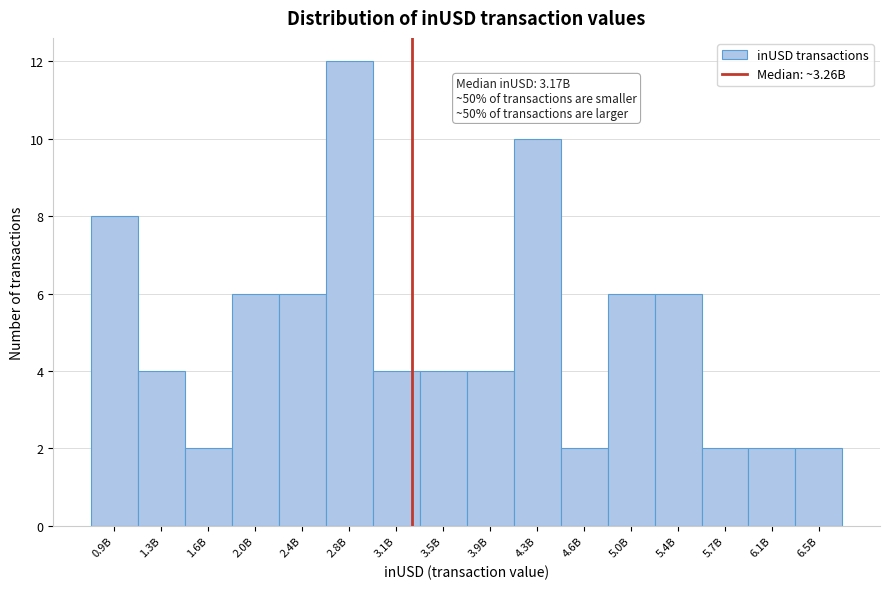

Reading left to right, list all the values displayed in this chart.

0.9B=8	1.3B=4	1.6B=2	2.0B=6	2.4B=6	2.8B=12	3.1B=4	3.5B=4	3.9B=4	4.3B=10	4.6B=2	5.0B=6	5.4B=6	5.7B=2	6.1B=2	6.5B=2